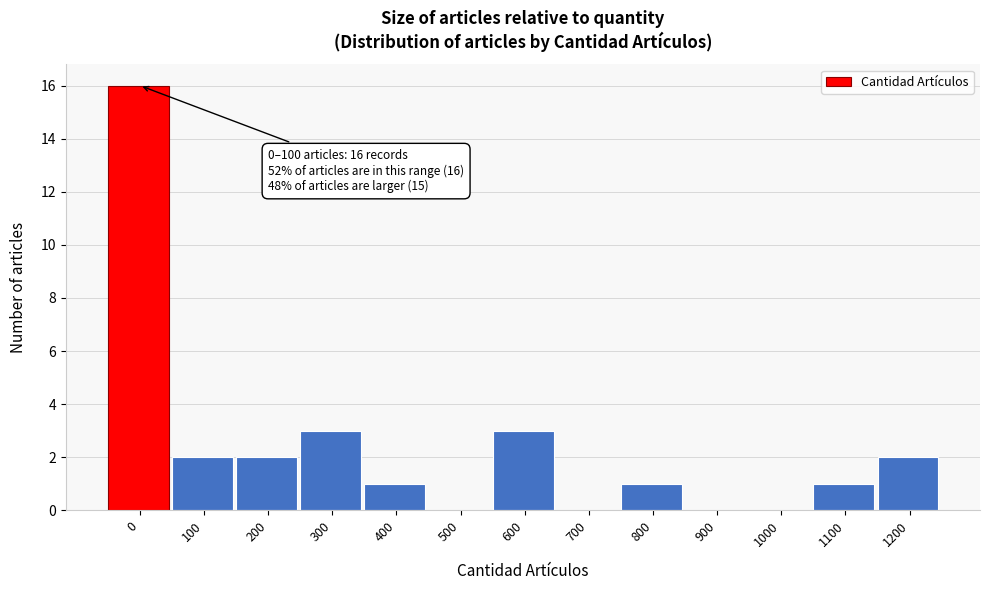

Reading left to right, extract all data points from this chart.

0=16	100=2	200=2	300=3	400=1	500=0	600=3	700=0	800=1	900=0	1000=0	1100=1	1200=2